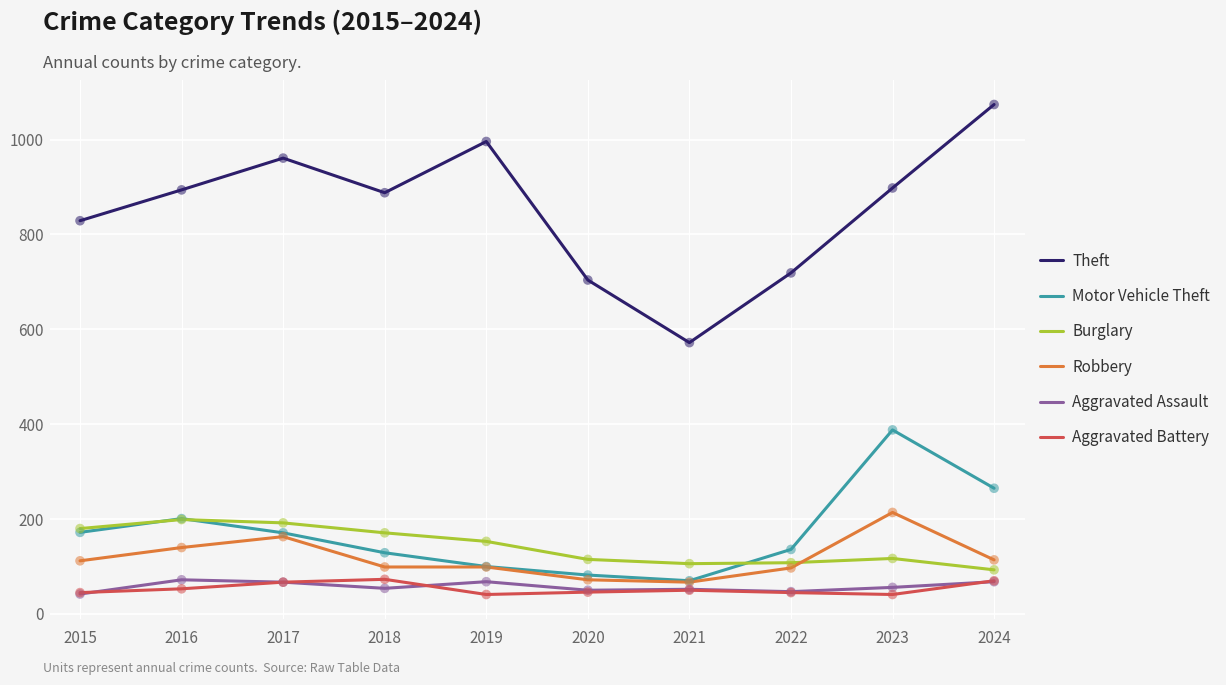

What is the spread (max minus min) of values at 2022?

674